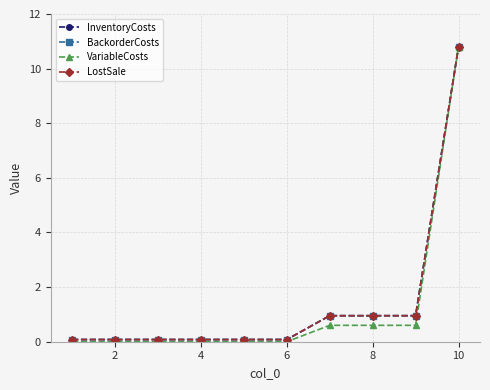

Reading left to right, extract all data points from this chart.

InventoryCosts: 0.1	0.1	0.1	0.1	0.1	0.1	1.0	1.0	1.0	10.8
BackorderCosts: 0.1	0.1	0.1	0.1	0.1	0.1	1.0	1.0	1.0	10.8
VariableCosts: 0.0	0.0	0.0	0.0	0.0	0.0	0.6	0.6	0.6	10.8
LostSale: 0.1	0.1	0.1	0.1	0.1	0.1	1.0	1.0	1.0	10.8